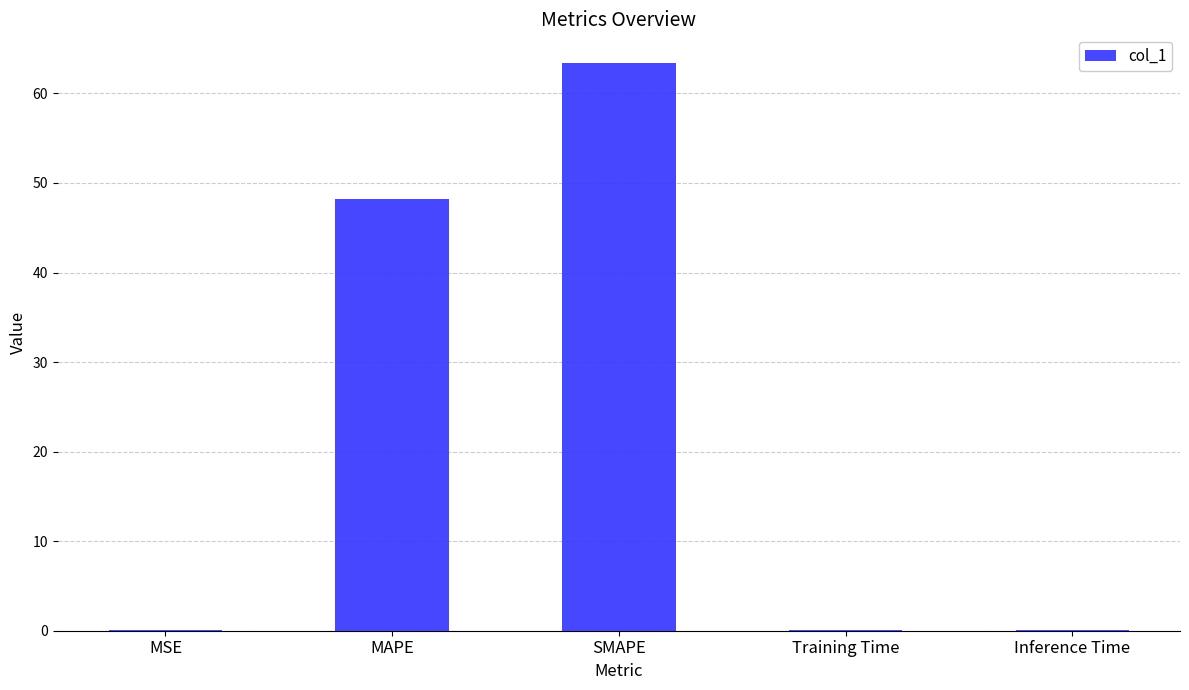

True or false: the data shows 63.4 at SMAPE.

True